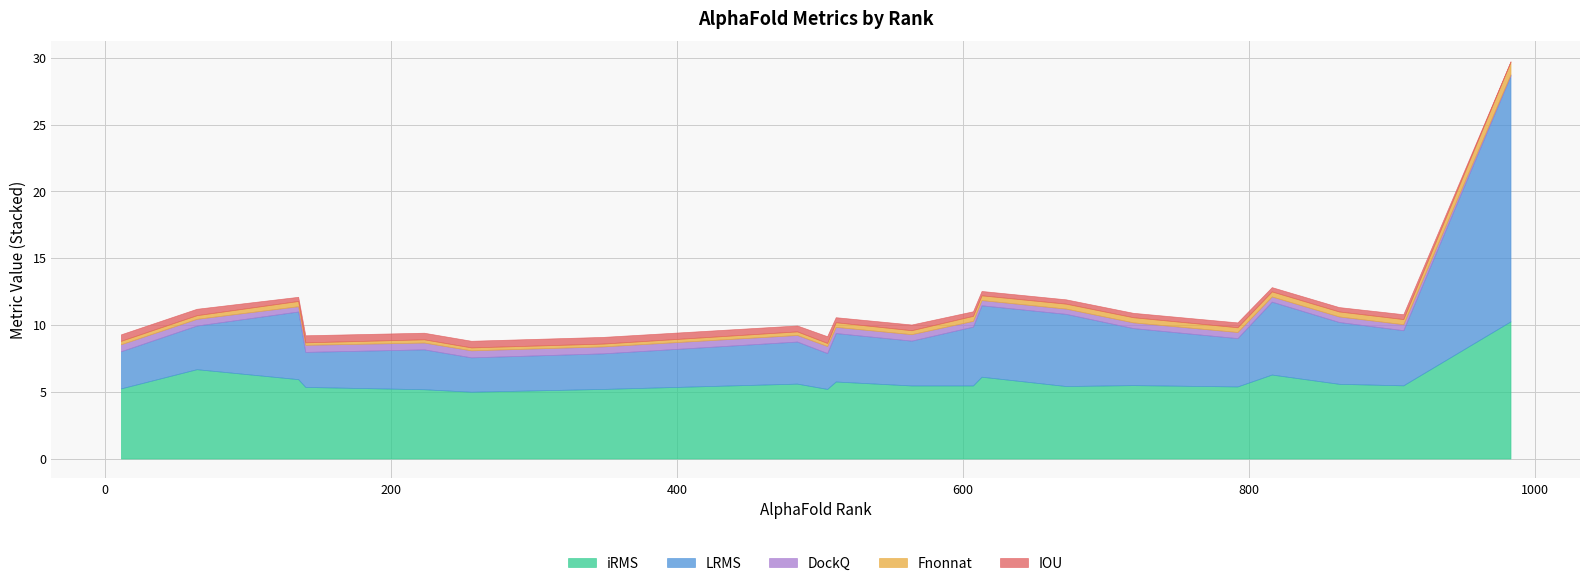

Between 223 and 792, which is larger?

792